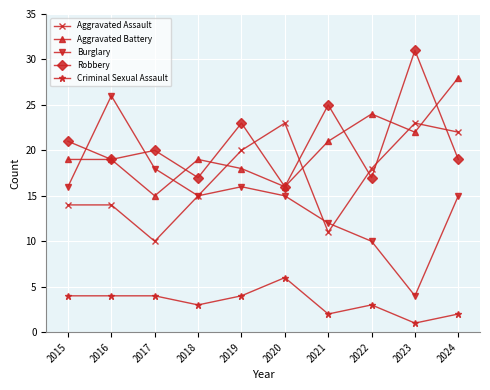

How many interior local peaks does the Robbery series have?

4